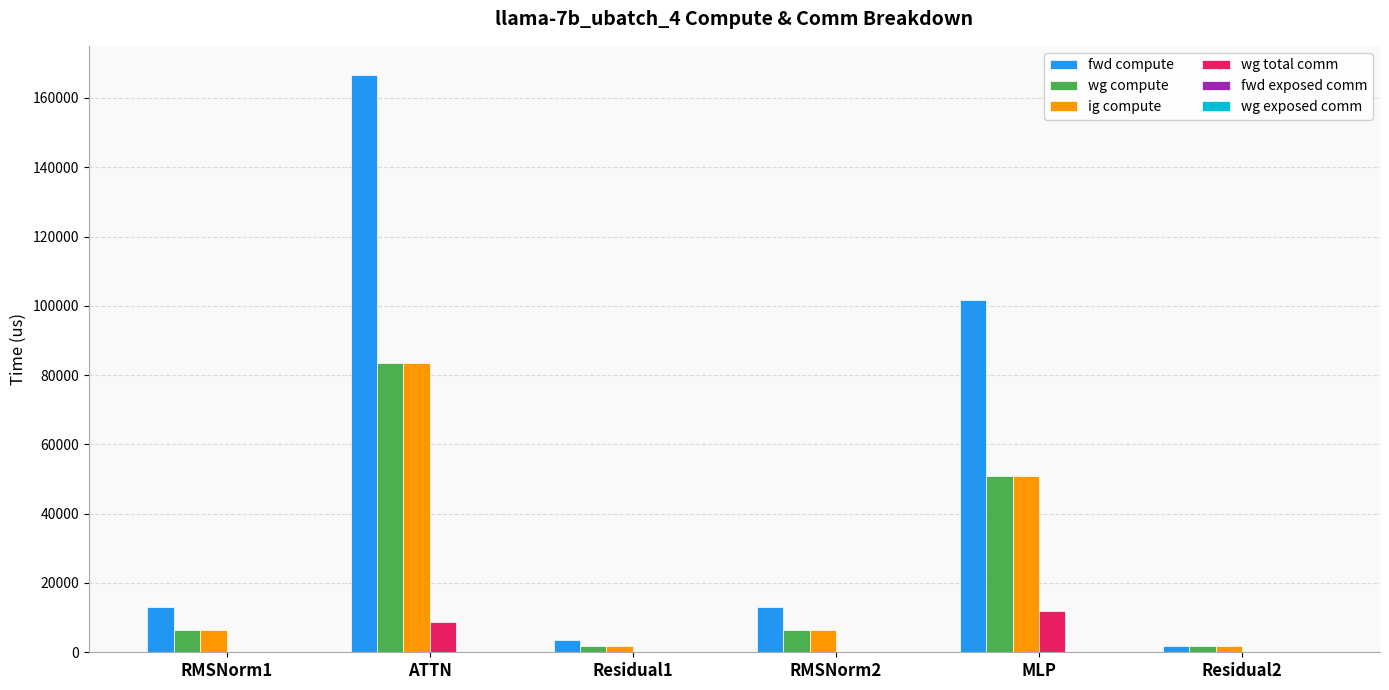

Is the value of wg compute at RMSNorm1 greater than the value of wg total comm at Residual1?

Yes